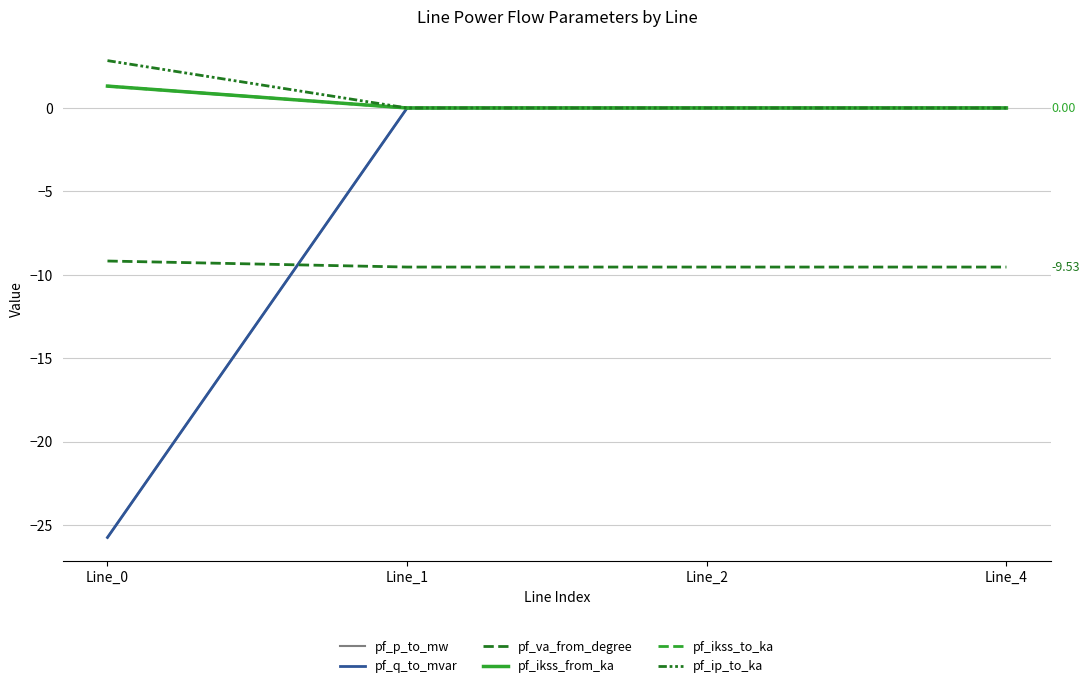

What is the total value across all series at Line_0?

-55.2